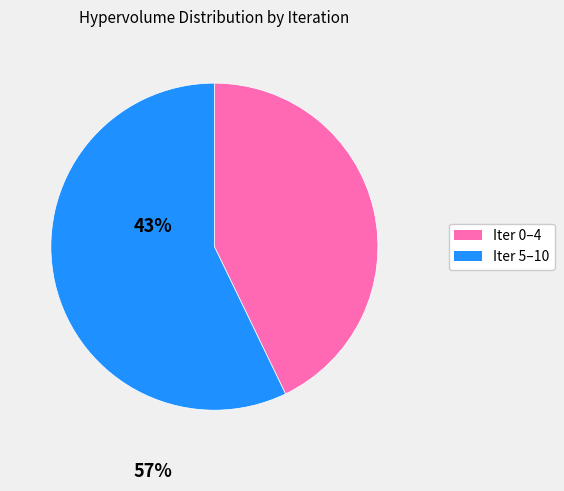

Is there a majority slice in this chart?

Yes